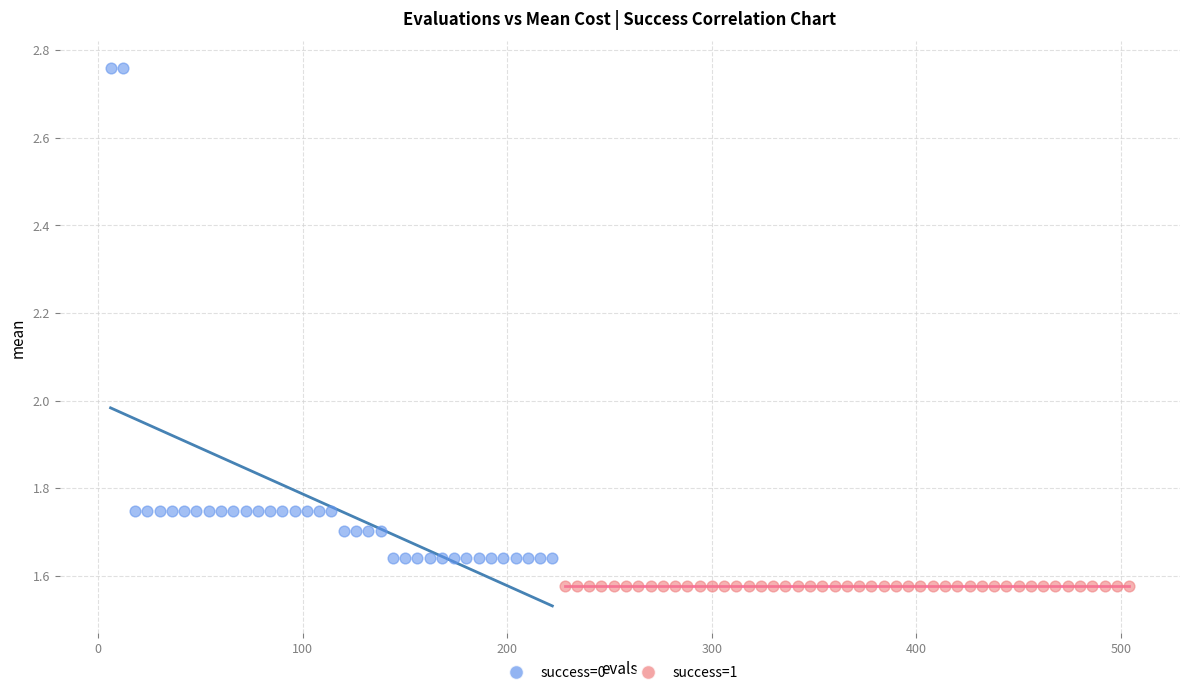

Which series reaches the maximum Y coordinate?

success=0